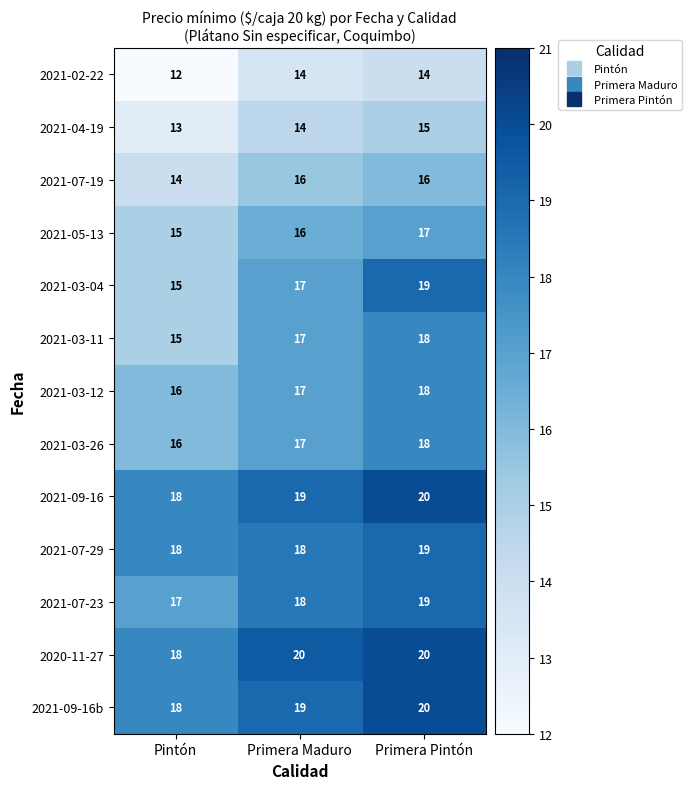

Which series has the widest spread of values?

2021-03-04